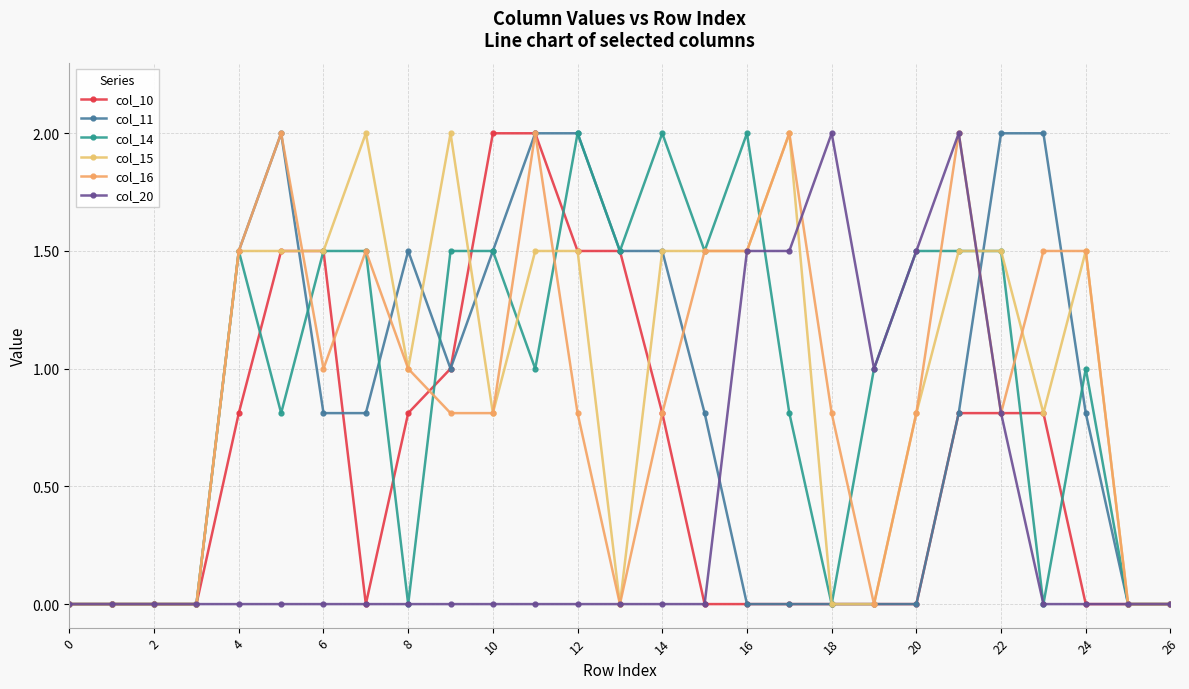

Rank the series by their maximum value, from lowest to highest.

col_10, col_11, col_14, col_15, col_16, col_20